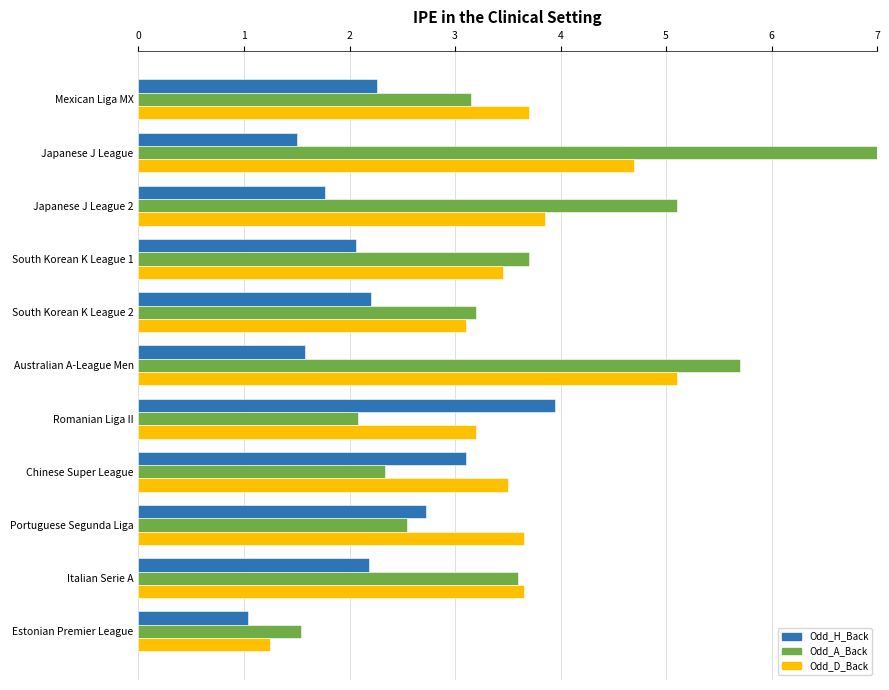

Reading right to left, list all the values displayed in this chart.

Odd_H_Back: 1.0	2.2	2.7	3.1	4.0	1.6	2.2	2.1	1.8	1.5	2.3
Odd_A_Back: 1.5	3.6	2.5	2.3	2.1	5.7	3.2	3.7	5.1	7.2	3.1
Odd_D_Back: 1.2	3.6	3.6	3.5	3.2	5.1	3.1	3.5	3.9	4.7	3.7